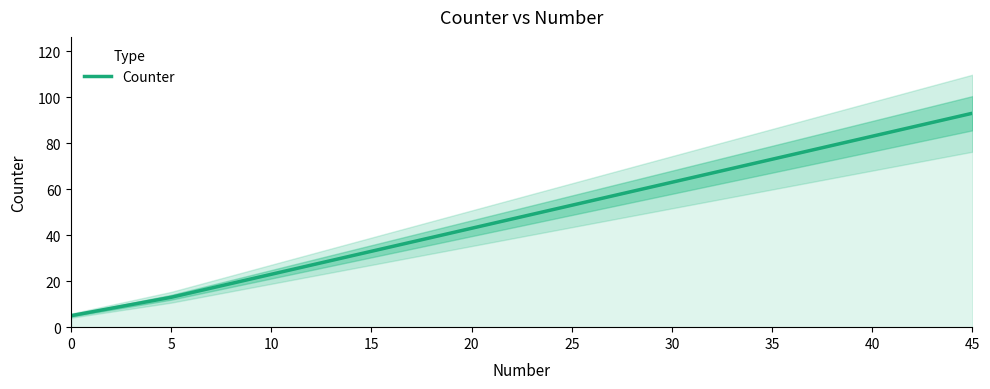

Is this an area chart (filled region under the line)?

No